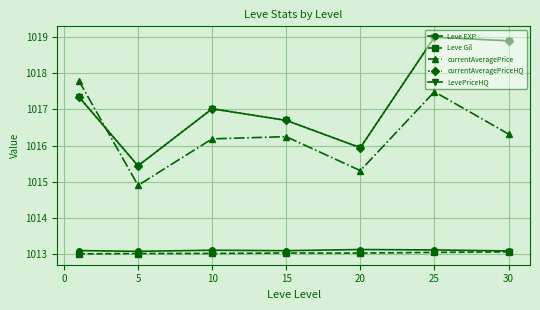

Where is currentAveragePrice nearest to the value 1016?

10